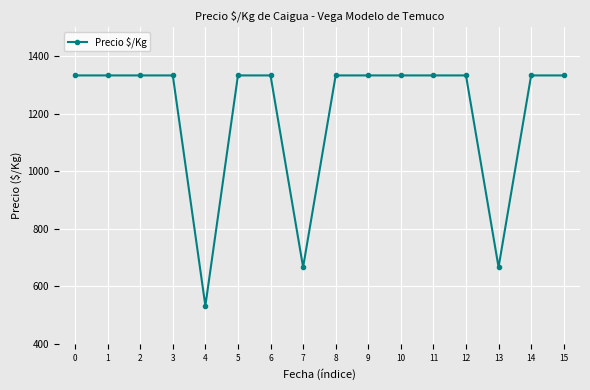

The value at 11 is 1333. True or false?

True